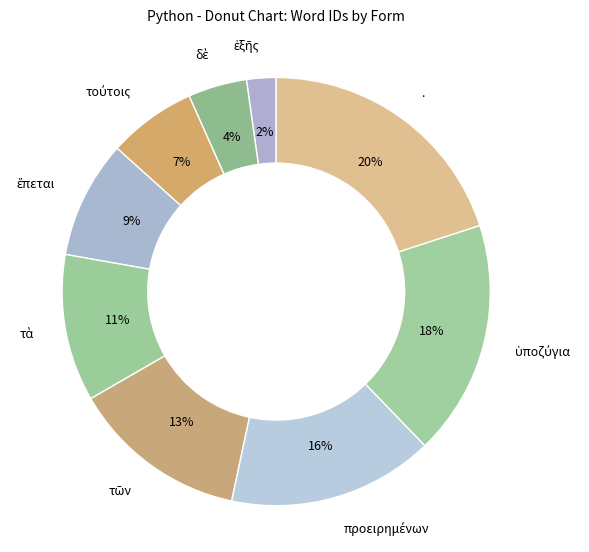

To the nearest percent, what is the average slice percentage?

11%